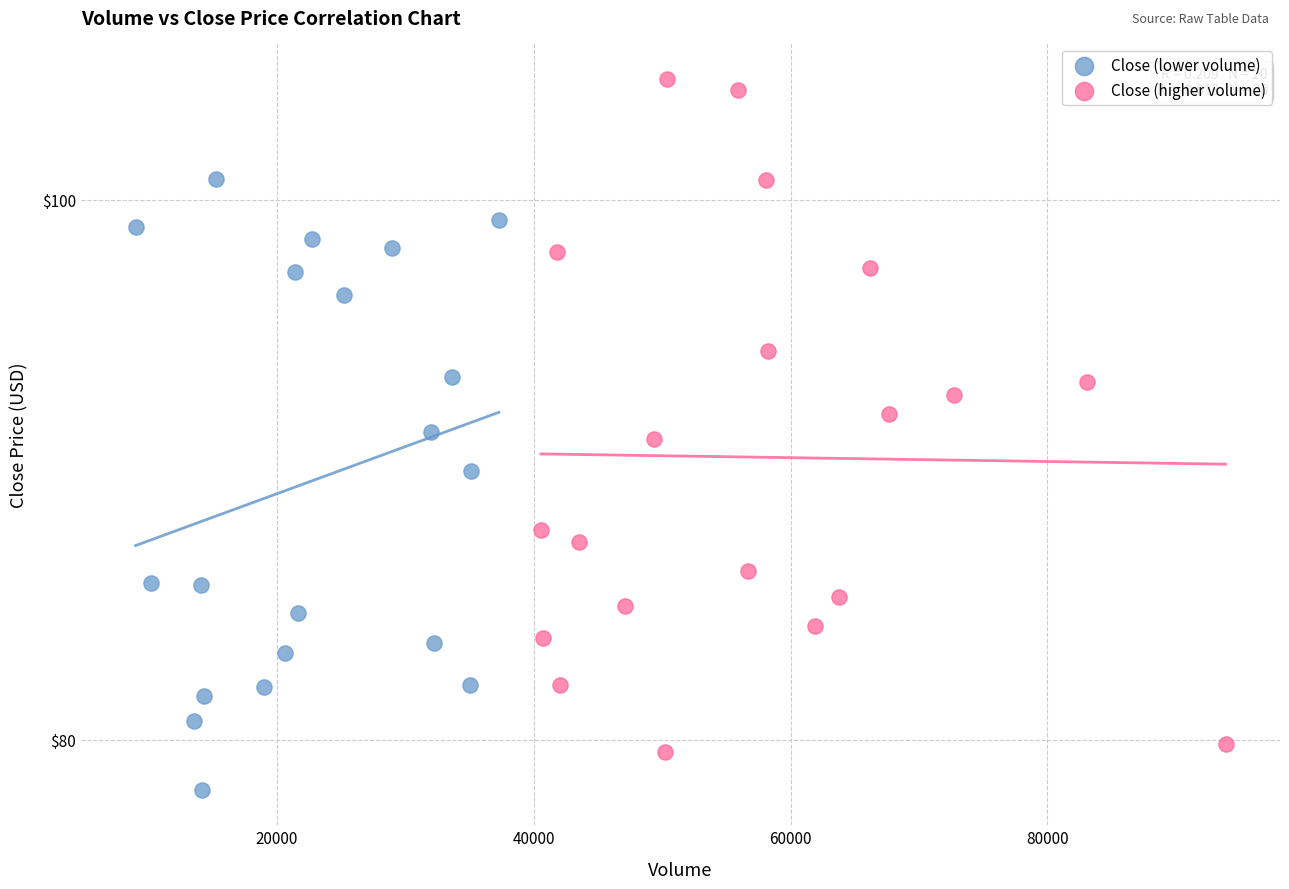

Which series has the widest spread of Y values?

Close (higher volume)